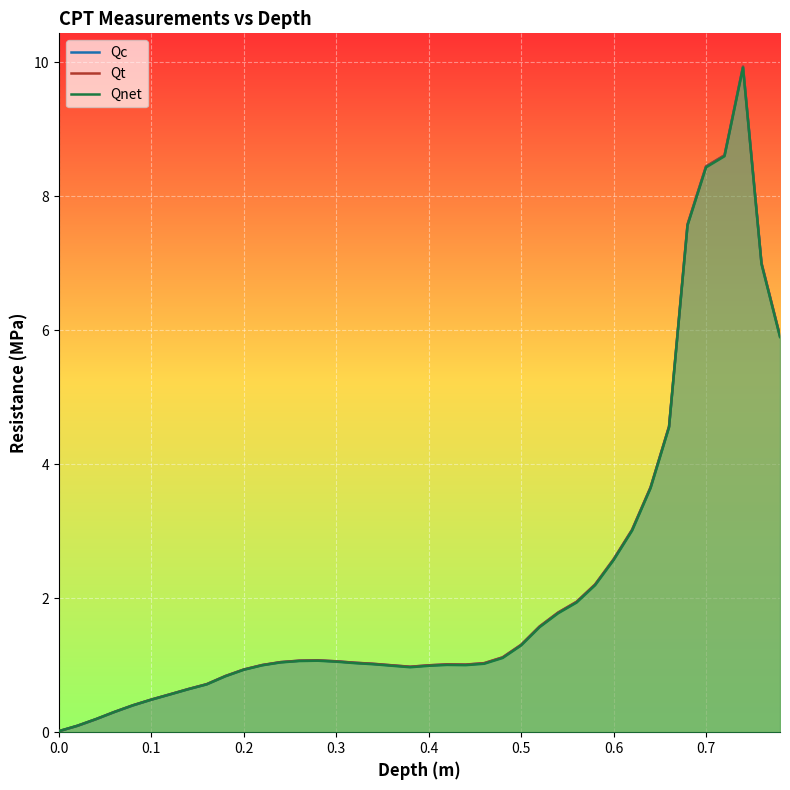

How many lines are shown in the chart?

3